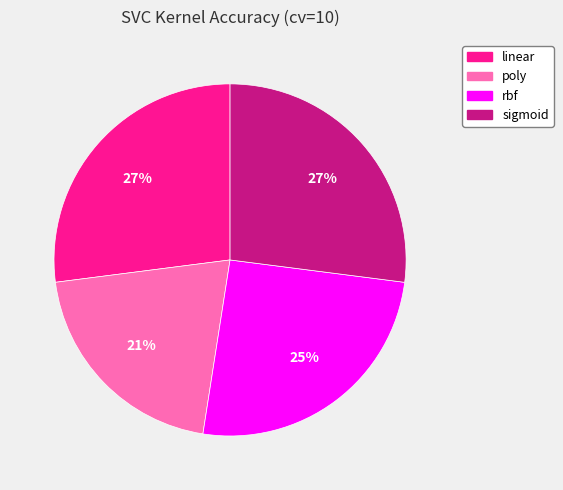

Is it true that poly is 21% of the pie?

True